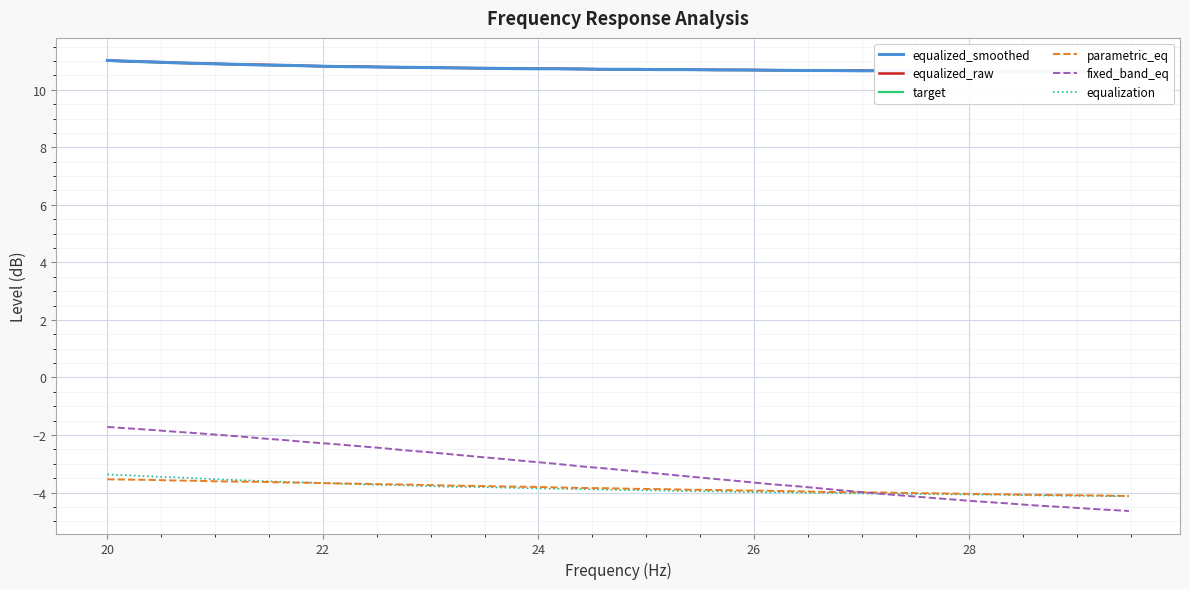

What is the minimum value for equalization?

-4.1